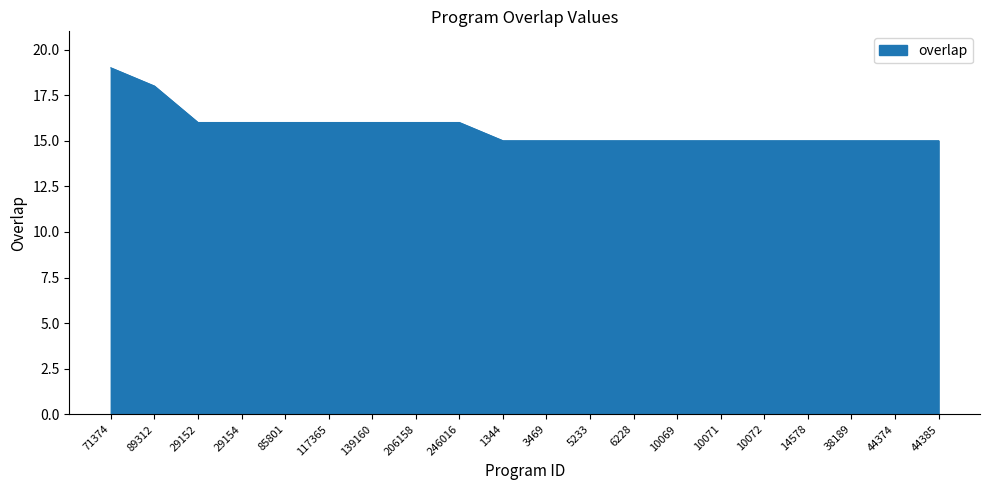

What is the approximate value at 10069?

15